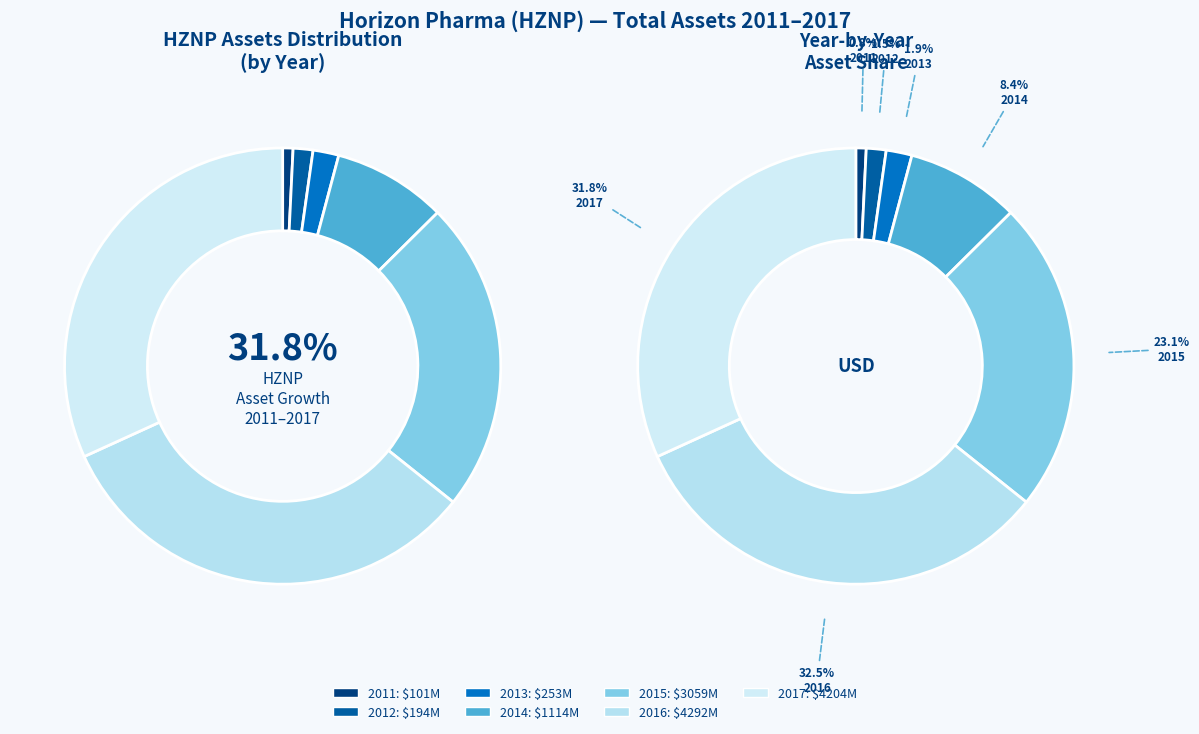

Is there a majority slice in this chart?

No